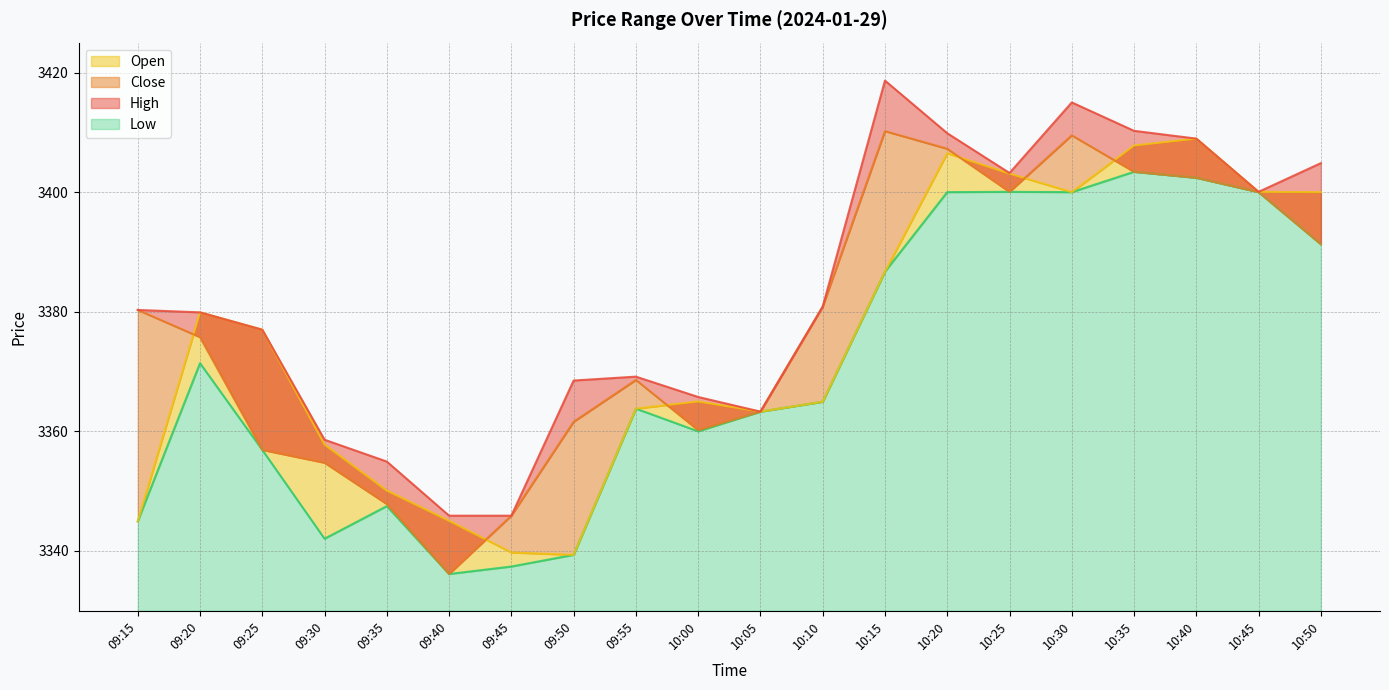

How many interior local peaks does the High series have?

3